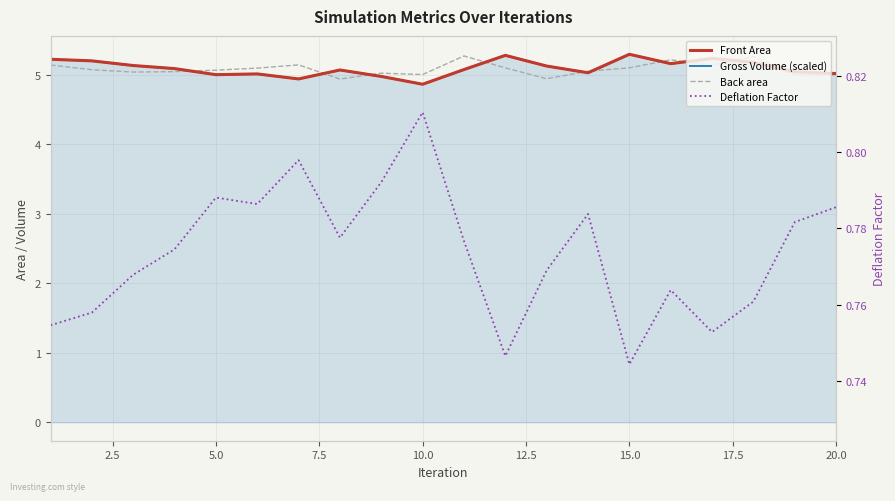

Which series has the widest spread of values?

Front Area